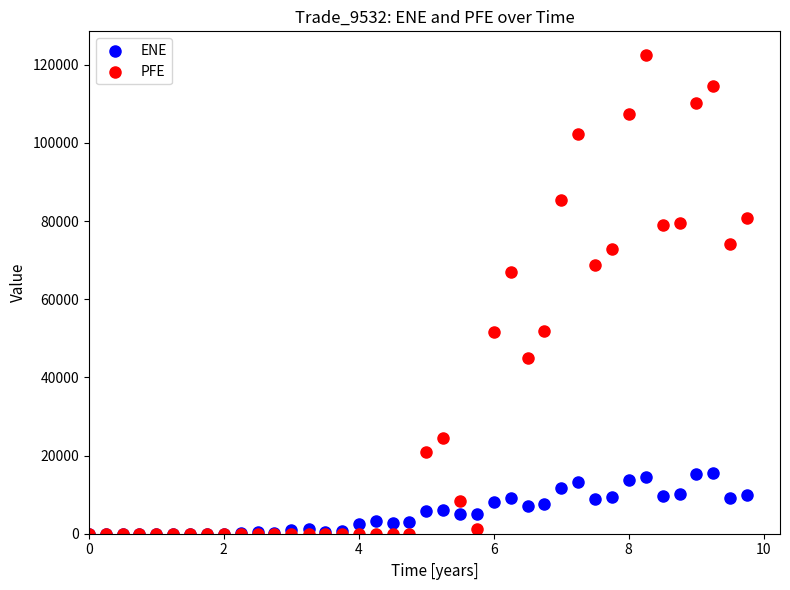

Across all series, what Y value is closest to 61227?

66874.9